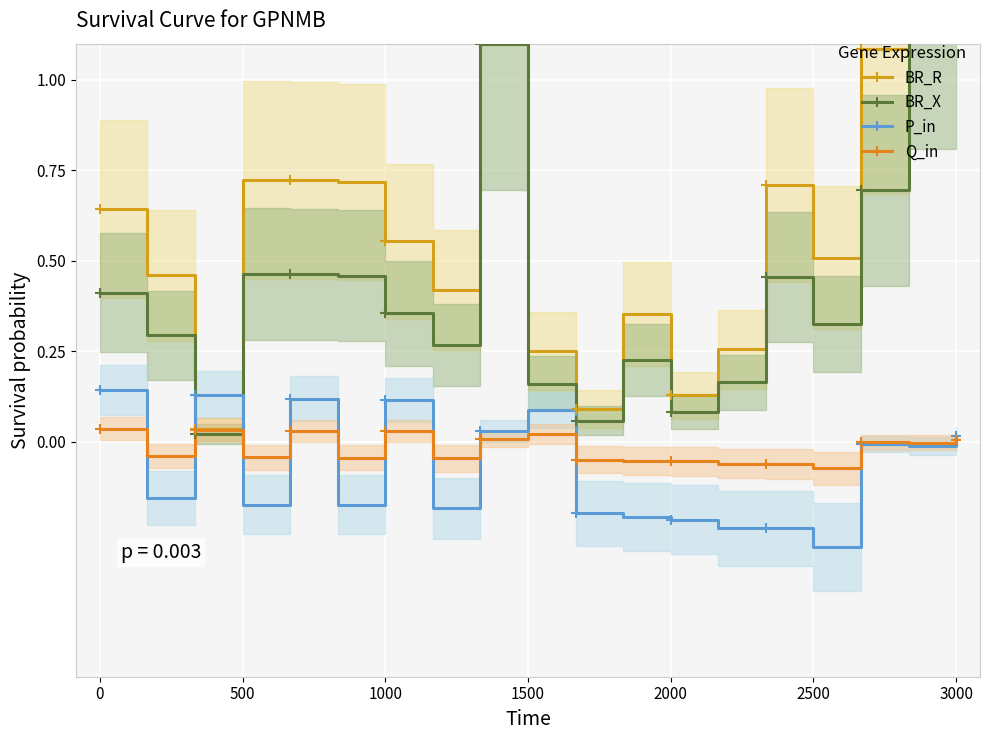

What is the maximum value for BR_X?

1.9